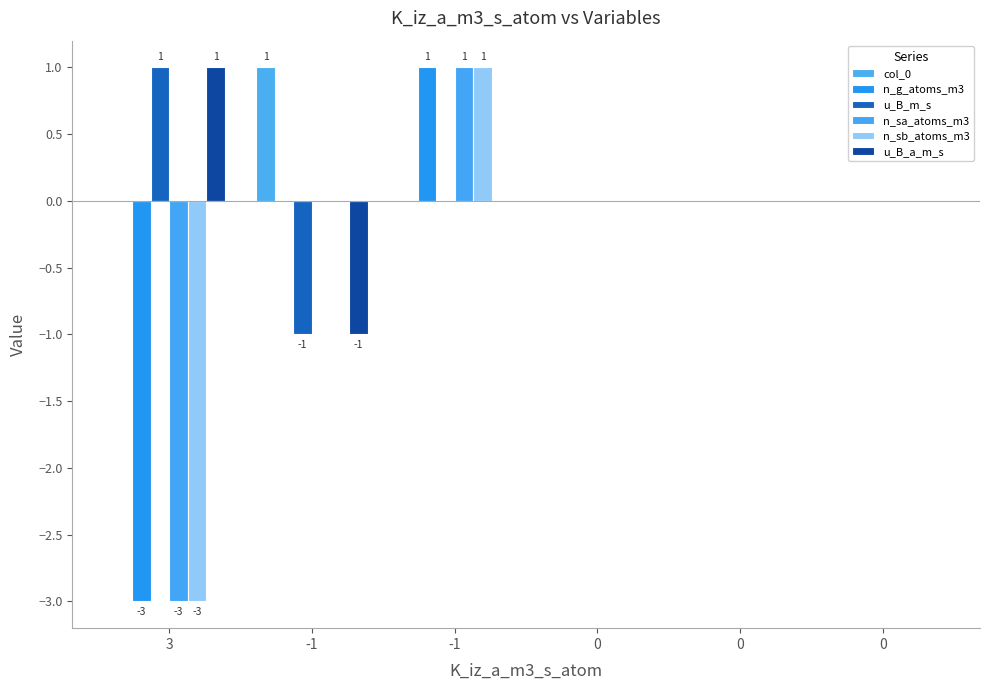

Does the chart contain stacked bars?

No